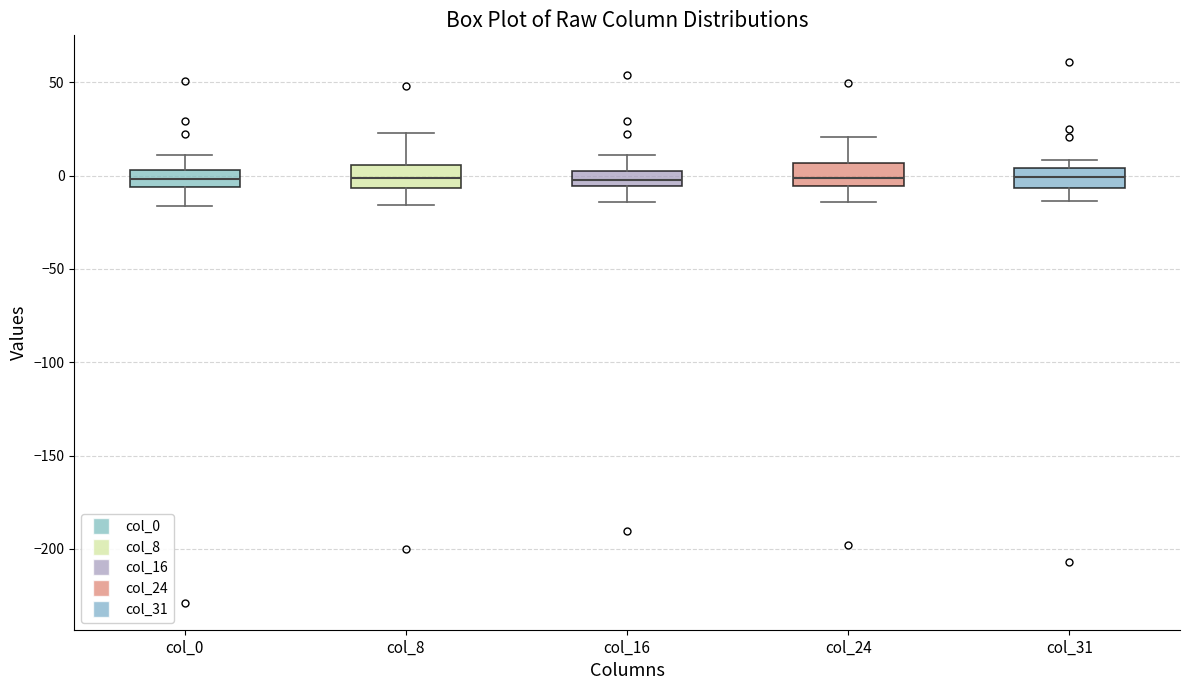

Reading left to right, transcribe this box plot: for each box, give where its median line is, the range the box spans, and where its two whiskers end, as read against the y-axis. The values are not printed on the chart, so give them approximately, as read against the axis.

col_0: median 0, box -5 to 5, whiskers -15 to 10
col_8: median 0, box -5 to 5, whiskers -15 to 25
col_16: median 0 (inside the box), box -5 to 0, whiskers -15 to 10
col_24: median 0, box -5 to 5, whiskers -15 to 20
col_31: median 0, box -5 to 5, whiskers -15 to 10